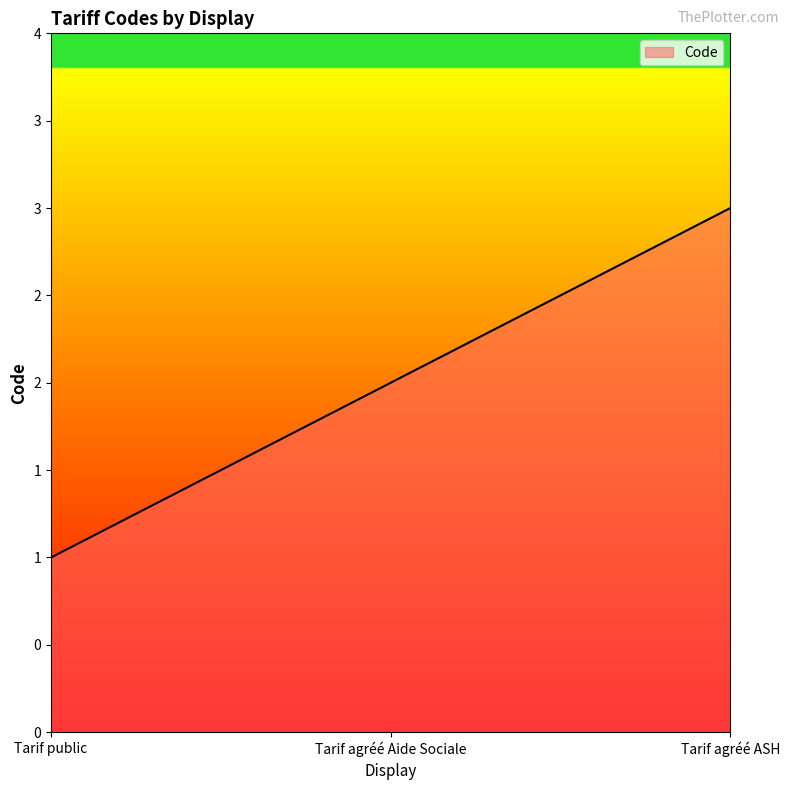

Which category has the highest value across all series?

Tarif agréé ASH